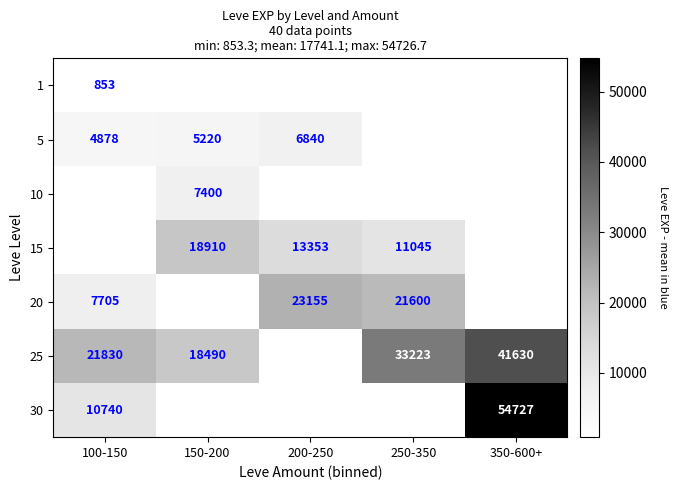

Is the value of 5 at 200-250 greater than the value of 30 at 100-150?

No